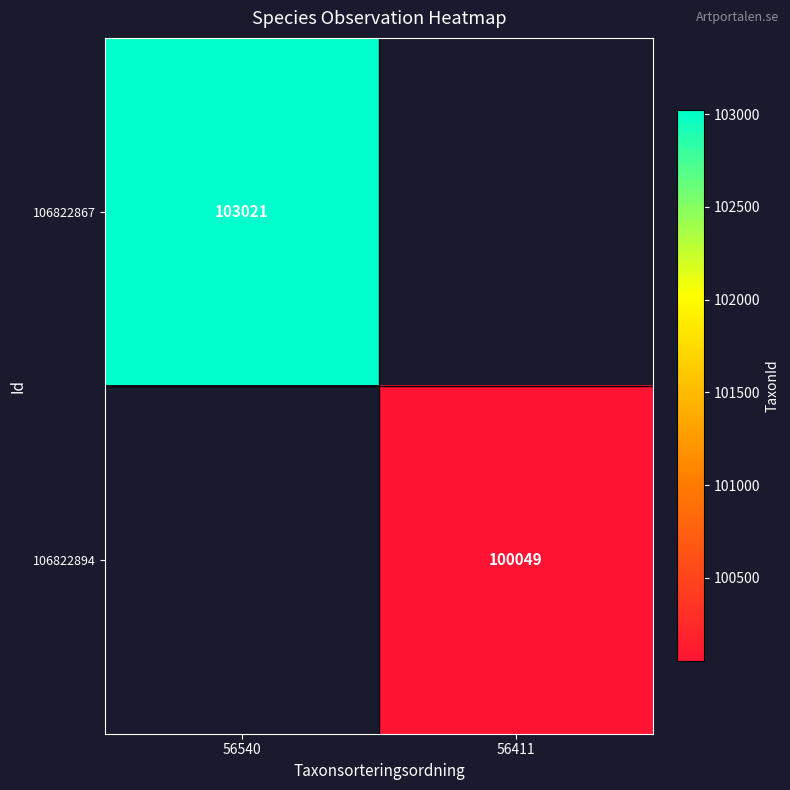

True or false: 106822894 has a value of 157919 at 56411.

False